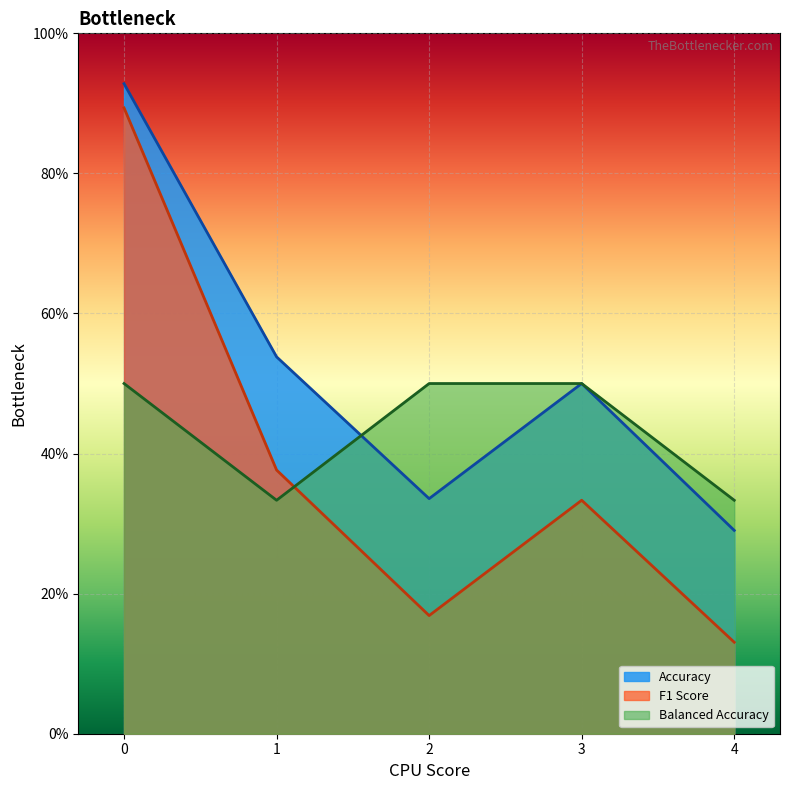

Where is the first local maximum for Accuracy?

3